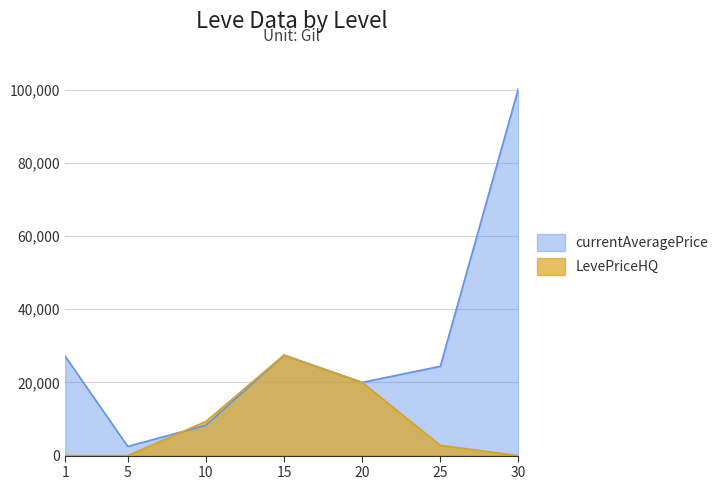

Reading left to right, list all the values displayed in this chart.

currentAveragePrice: 27128.0	2507.0	8289.8	27457.1	20000.0	24399.0	100342.0
LevePriceHQ: 0.0	0.0	9331.1	27457.1	20000.0	2800.0	0.0